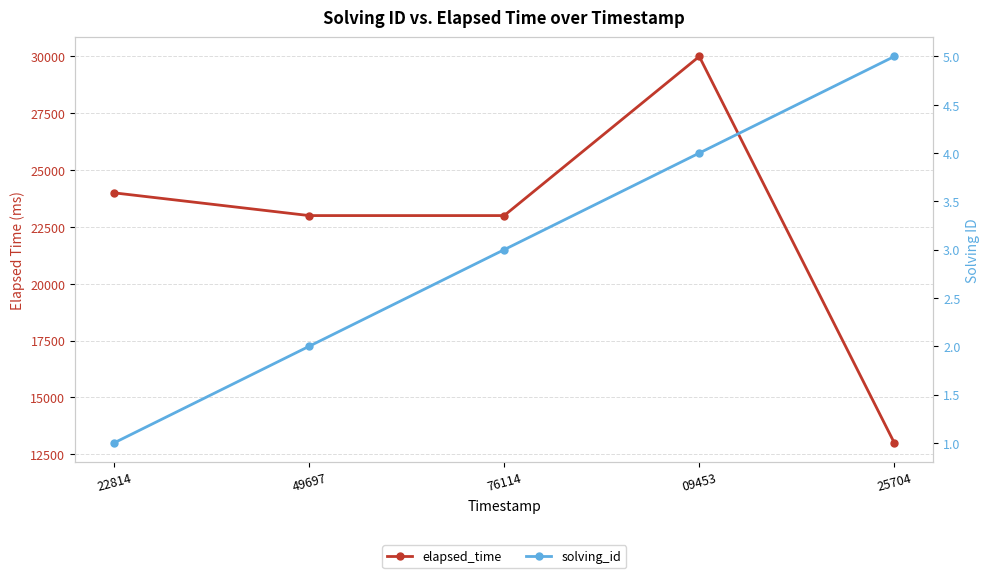

What is the spread (max minus min) of values at 09453?

29996